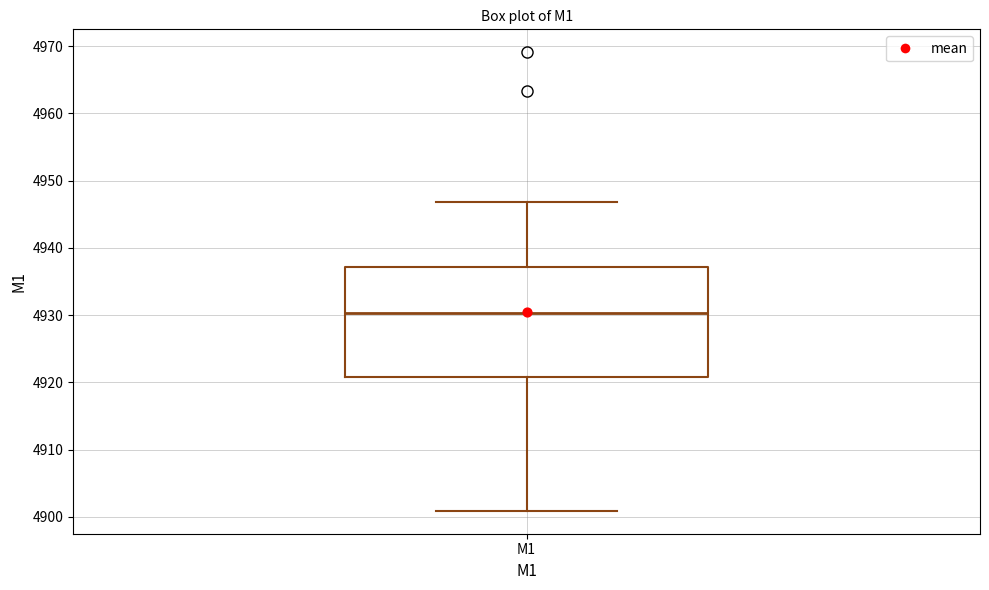

Transcribe this box plot: give where the median line is, the range the box spans, and where the two whiskers end, as read against the y-axis. The values are not printed on the chart, so give them approximately, as read against the axis.

median 4930, box 4921 to 4937, whiskers 4901 to 4947